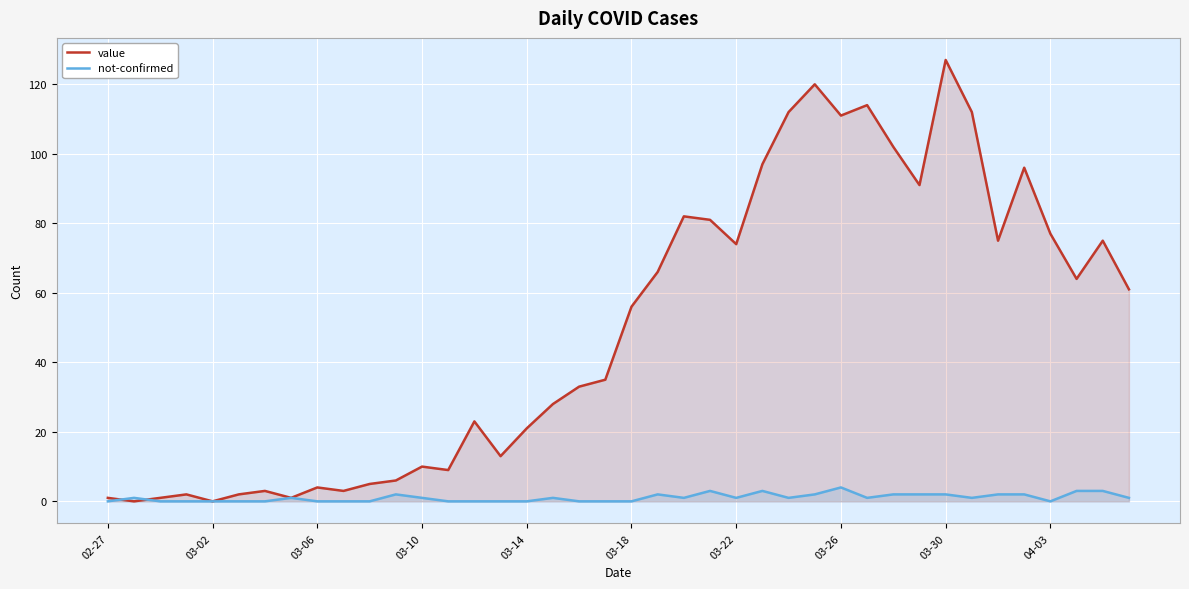

At which category does the chart reach its peak across all series?

03-30